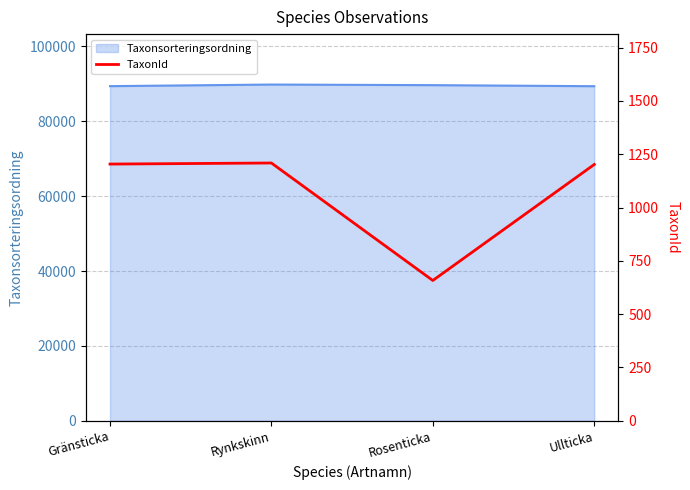

How many data points are above 1204?

1